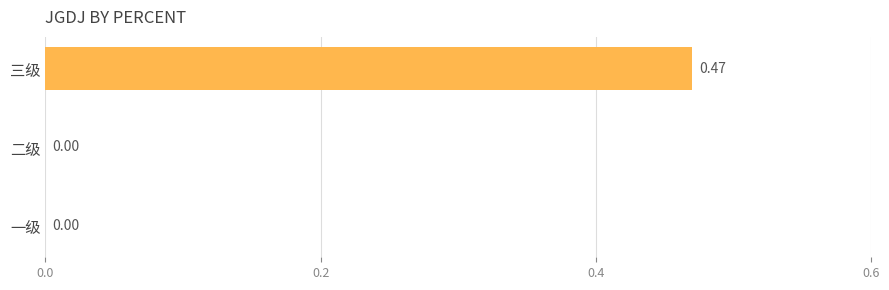

What is the change in value from 二级 to 三级?

+0.5